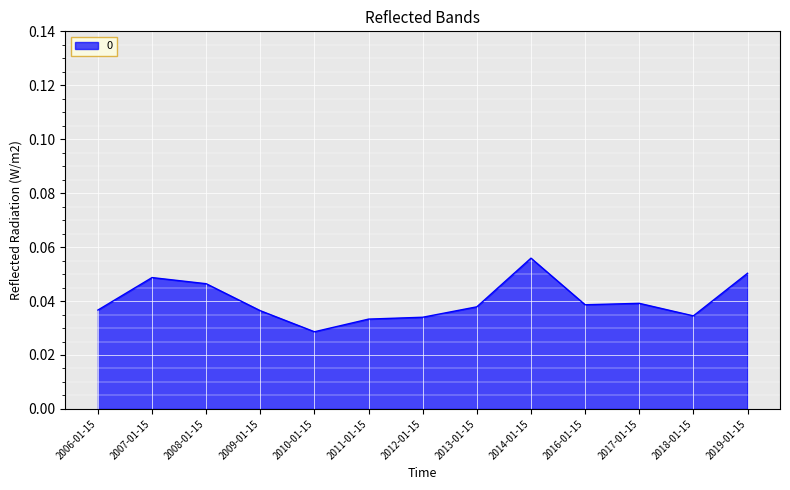

What position from the left is 2006-01-15?

1